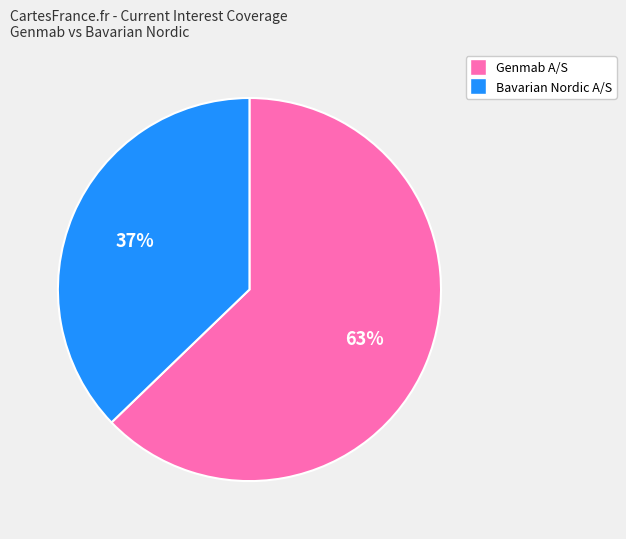

To the nearest percent, what is the difference between the largest and smallest slice percentages?

26%